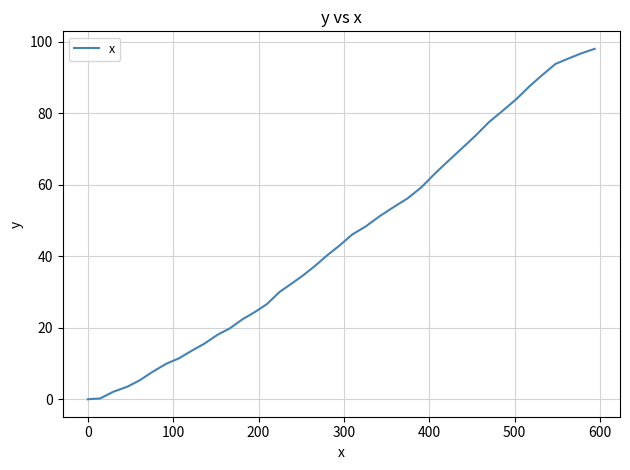

What is the maximum value shown in the chart?

98.0